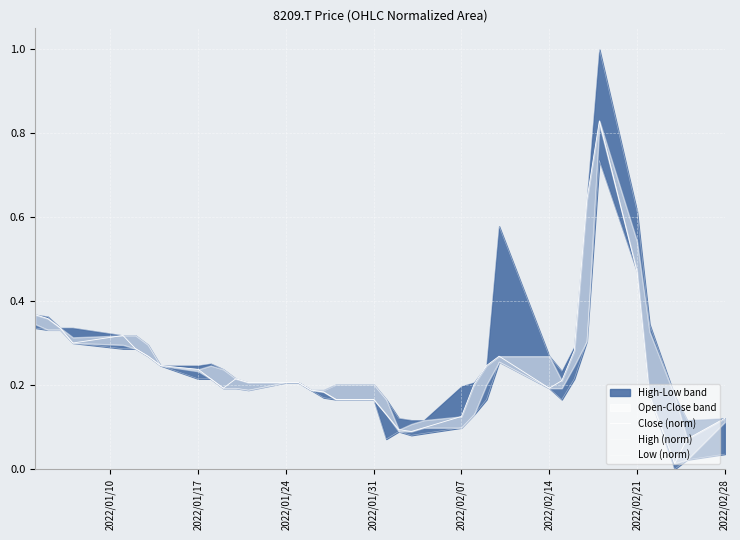

Which series has the widest spread of values?

High (norm)